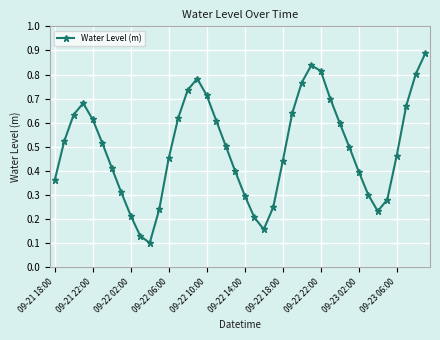

How many interior local valleys (lower than both neighbors) does the data have?

3